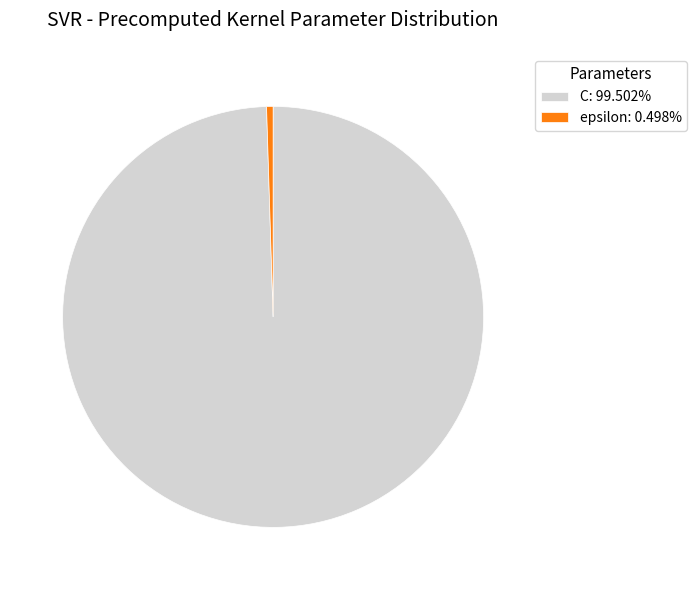

Which slice represents more than half of the pie?

C